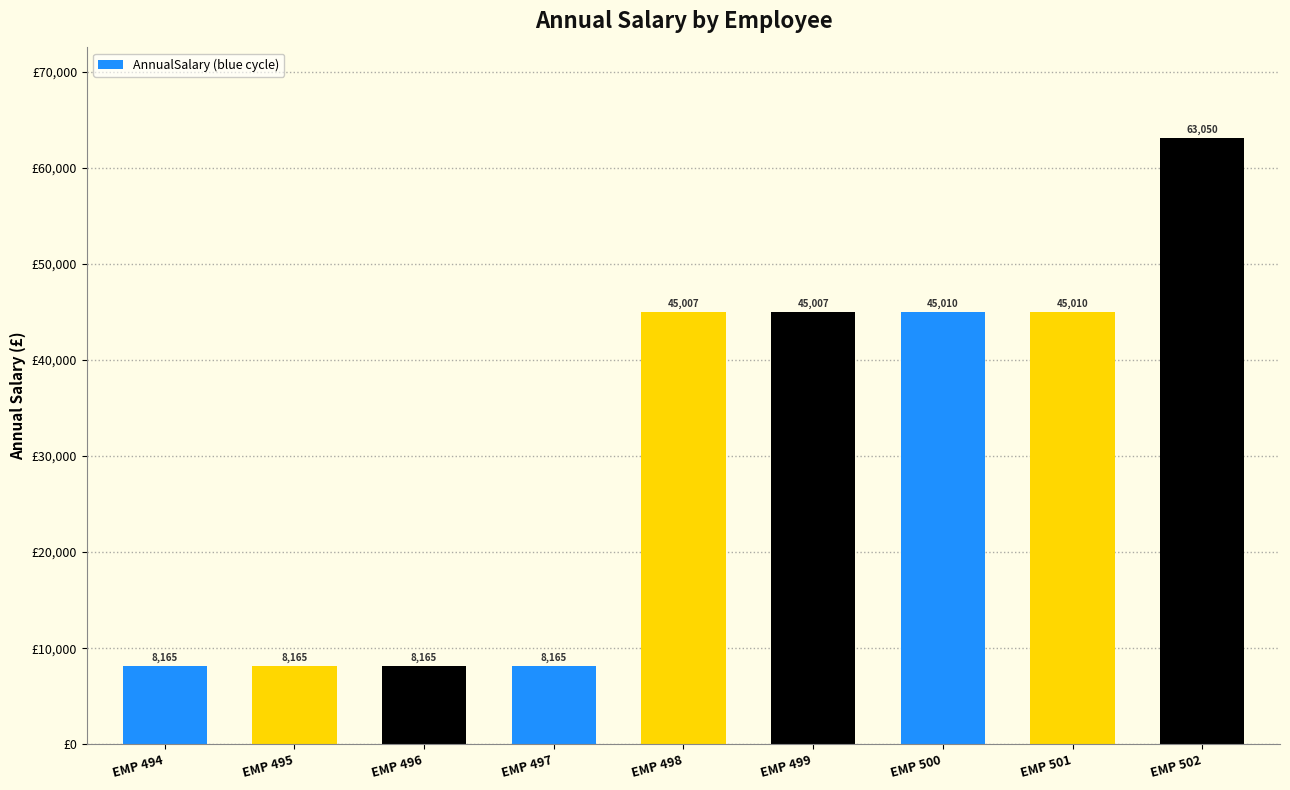

What is the average value?

30637.9